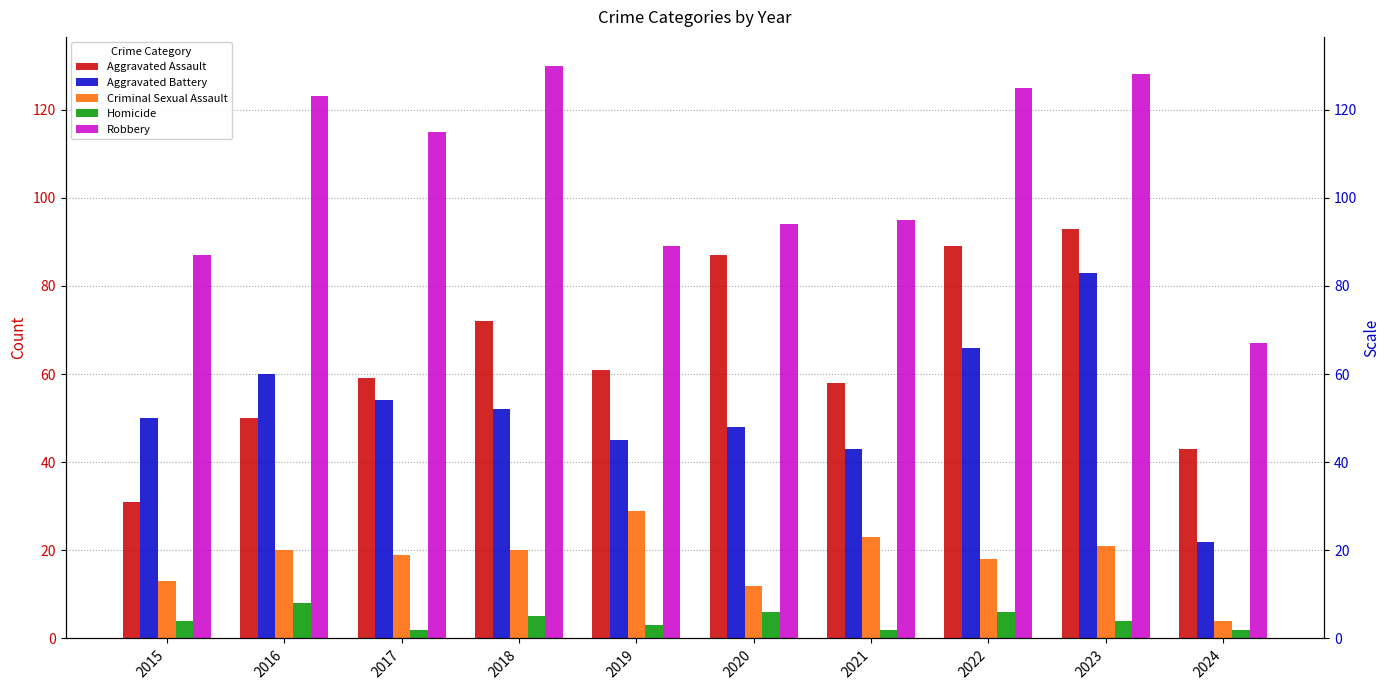

Are the bars horizontal?

No